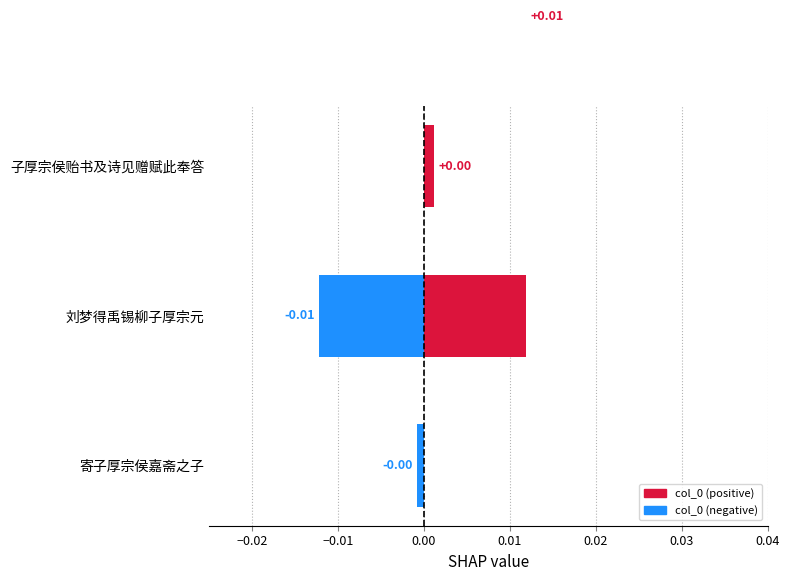

How many values are below zero?

2